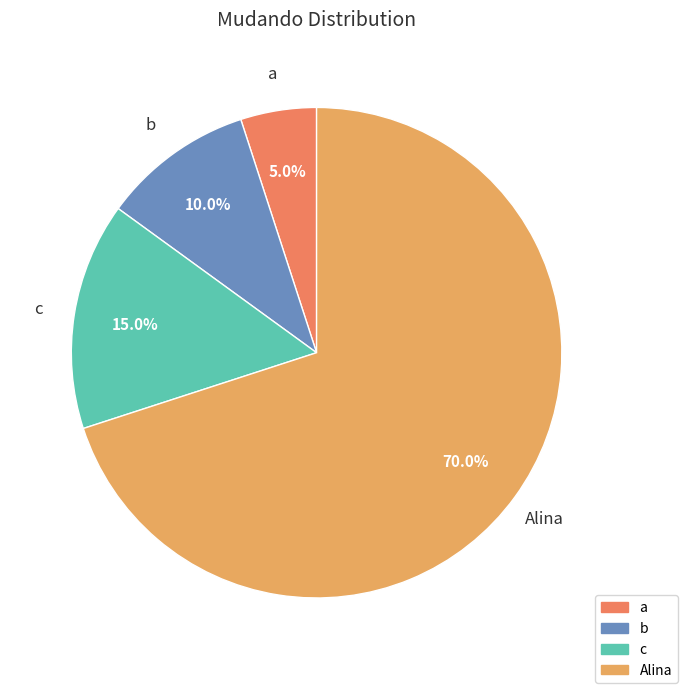

True or false: b accounts for 10% of the total.

True